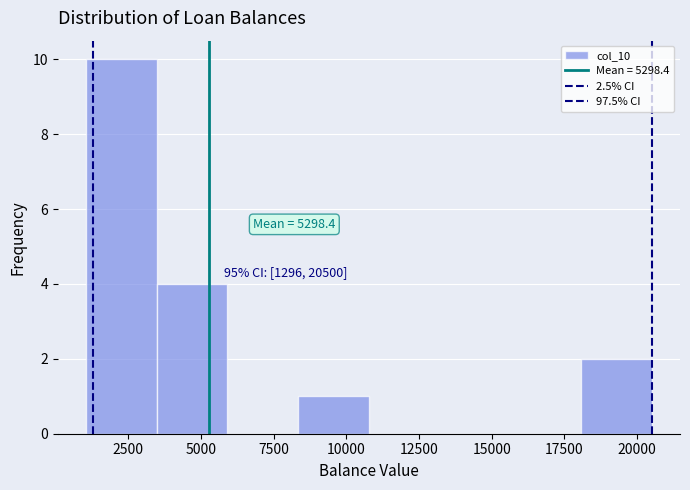

Which range on the x-axis has the tallest bar?

1000 to 3500